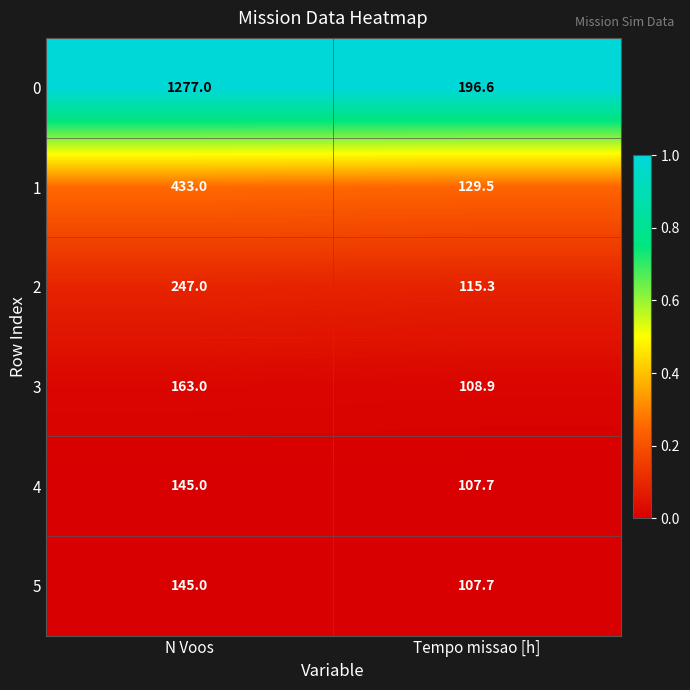

Rank the categories by 0 value from lowest to highest.

Tempo missao [h], N Voos